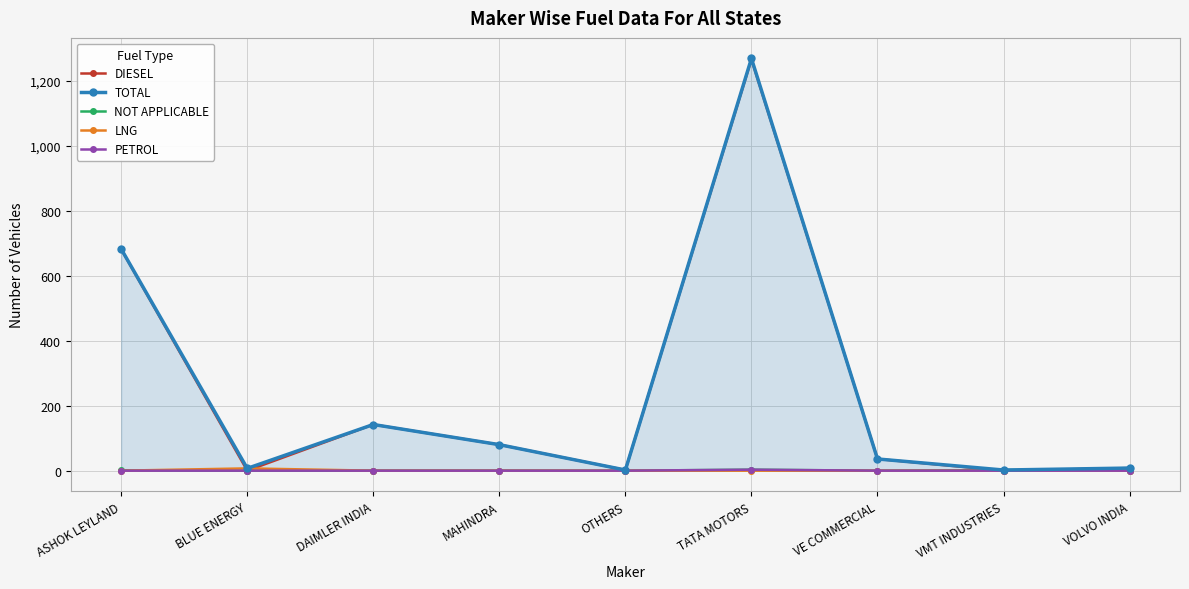

How many data points in DIESEL are above 36?

4